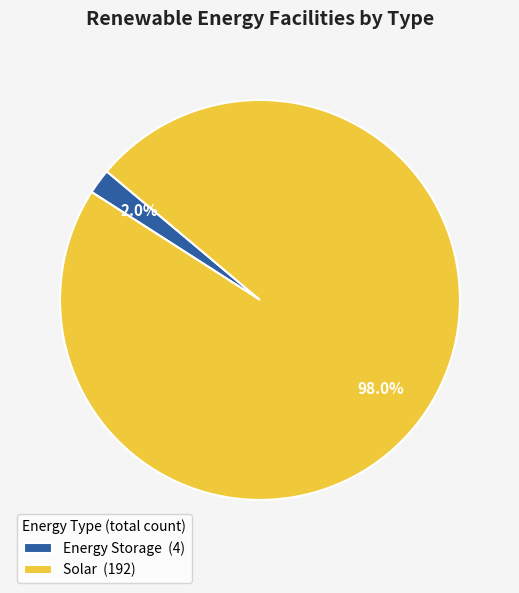

Rank the categories by value from lowest to highest.

Energy Storage (4), Solar (192)